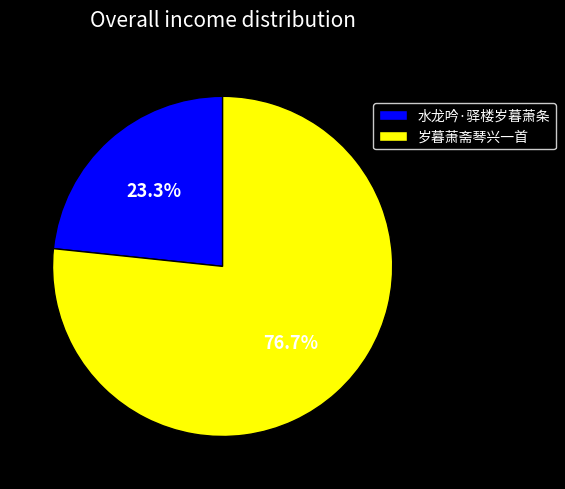

What portion of the pie excludes 岁暮萧斋琴兴一首?

23.3%